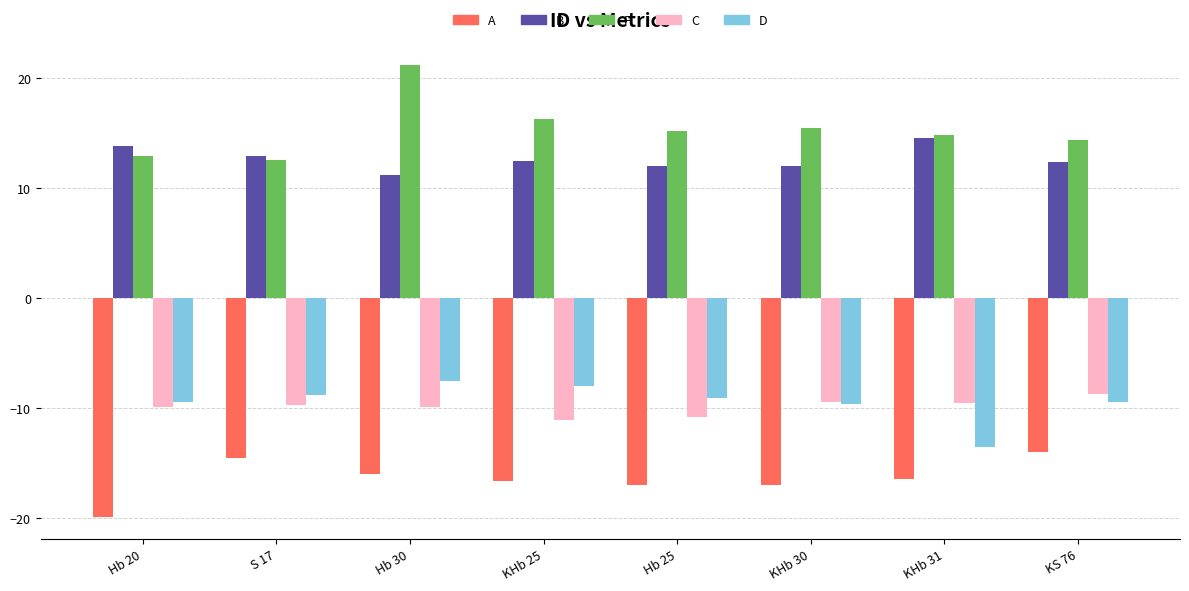

Where does the C series first go above -9?

KS 76